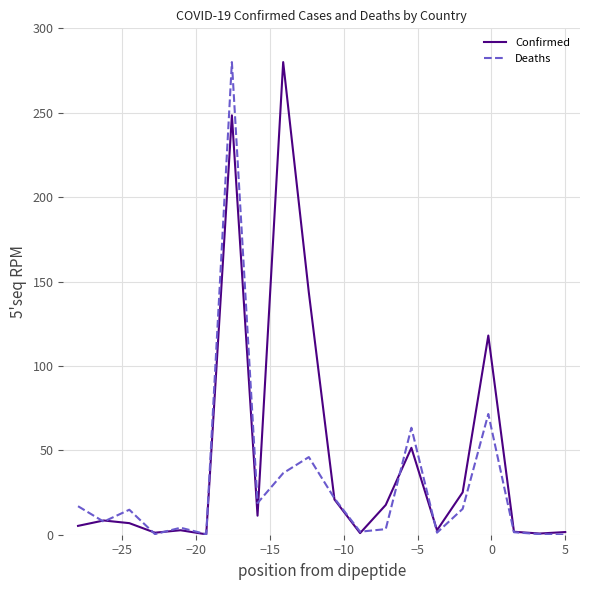

Rank the series by their average value, from lowest to highest.

Deaths, Confirmed